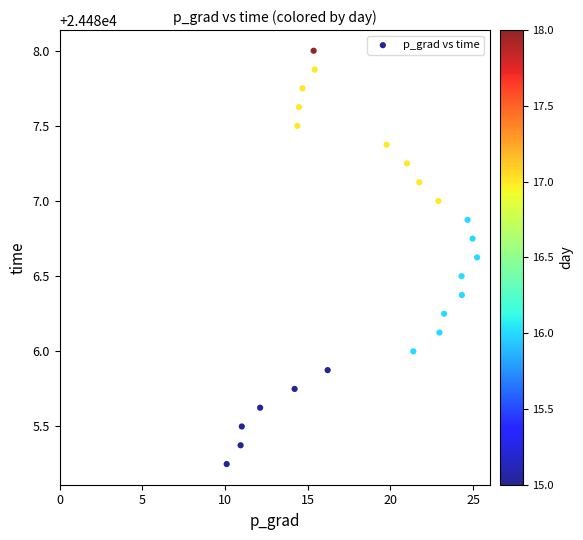

What is the range of X values (max minus min)?

15.1